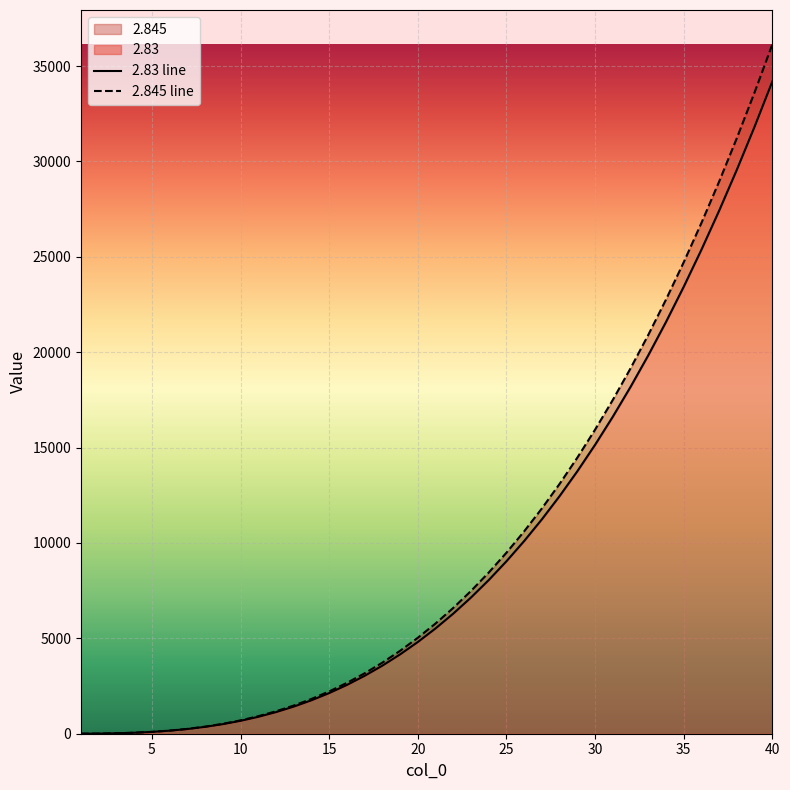

Rank the series by their maximum value, from highest to lowest.

2.845 line, 2.83 line